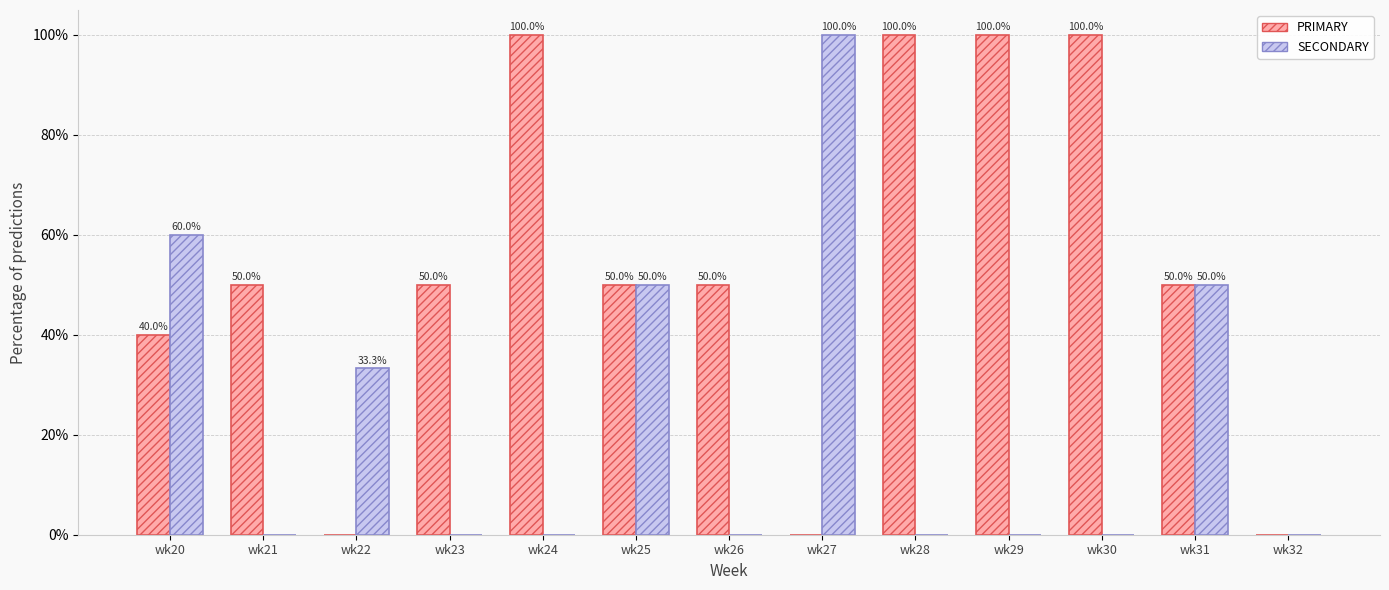

How many PRIMARY values are between 40 and 100?

10